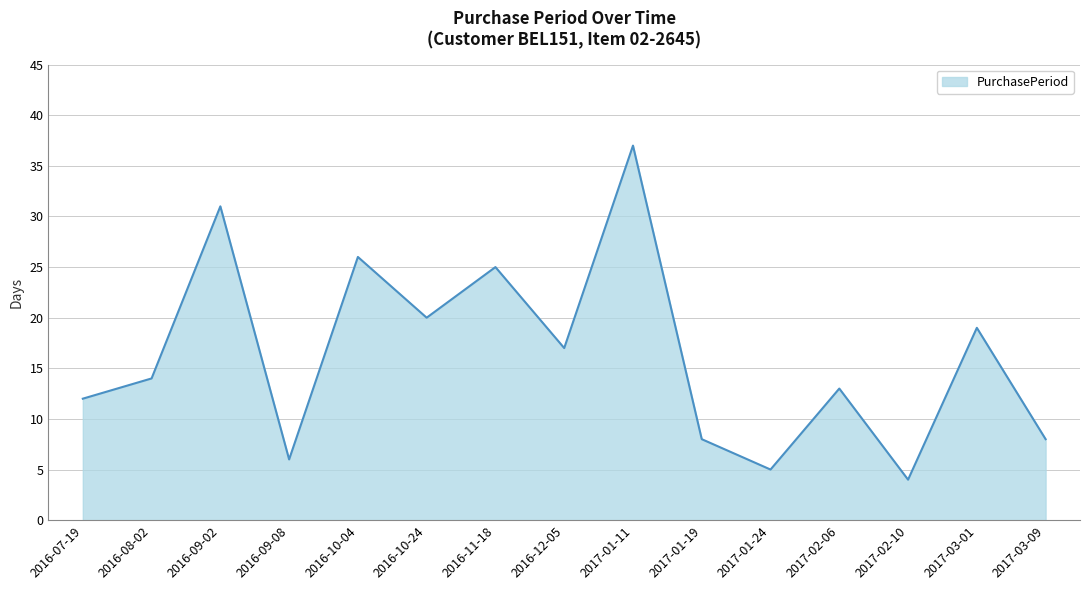

True or false: the data shows 1 at 2017-02-10.

False